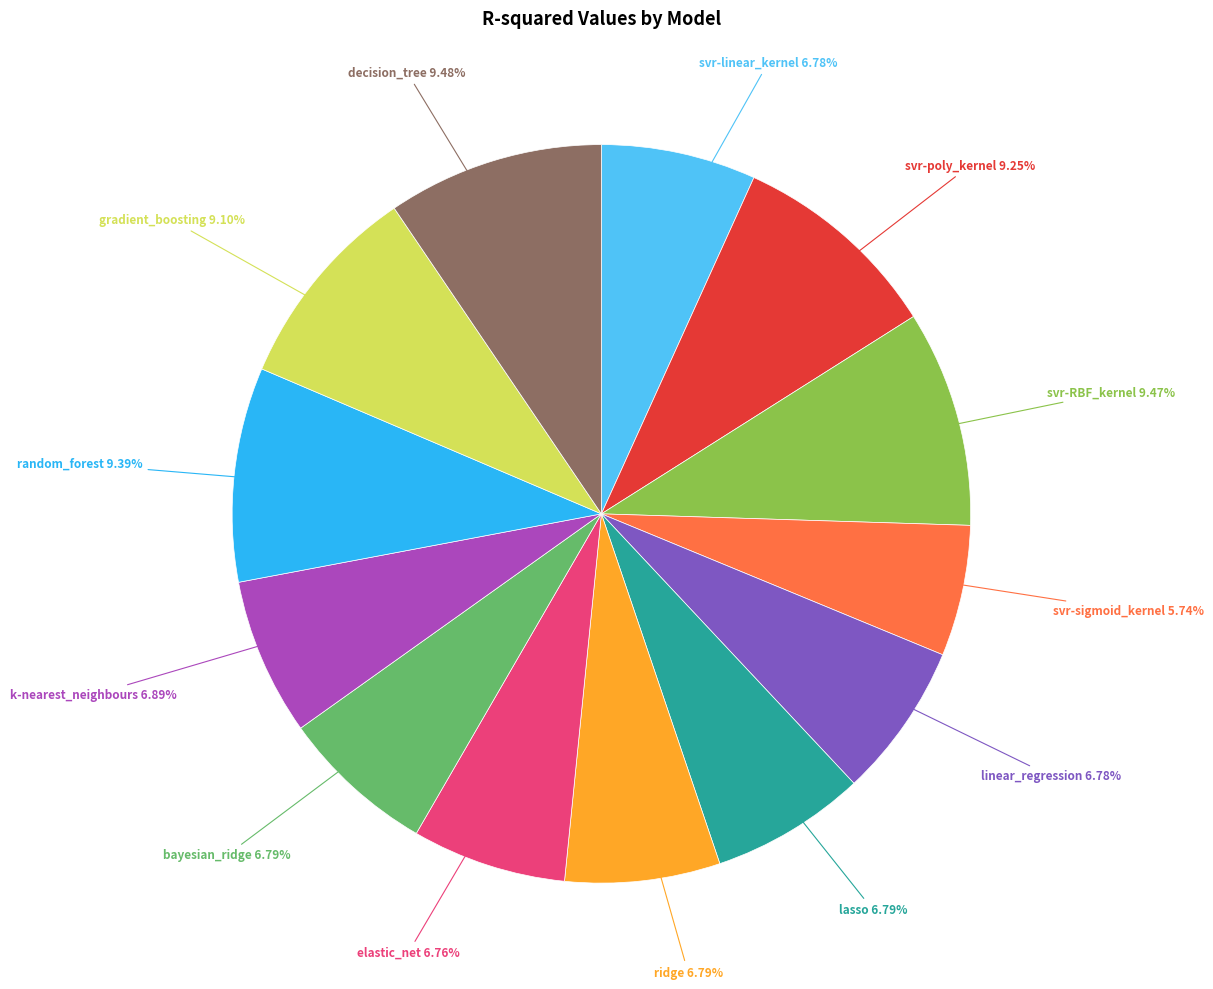

To the nearest percent, what percentage of the pie is bayesian_ridge?

7%